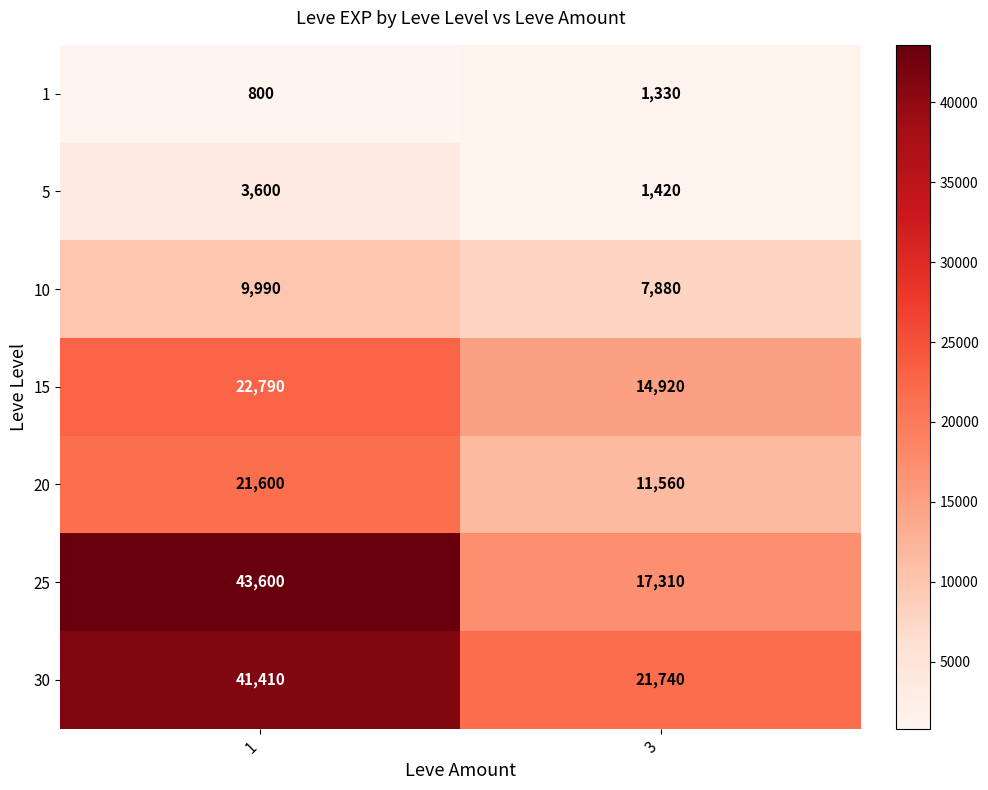

Reading left to right, list all the values displayed in this chart.

1: 800	1330
5: 3600	1420
10: 9990	7880
15: 22790	14920
20: 21600	11560
25: 43600	17310
30: 41410	21740